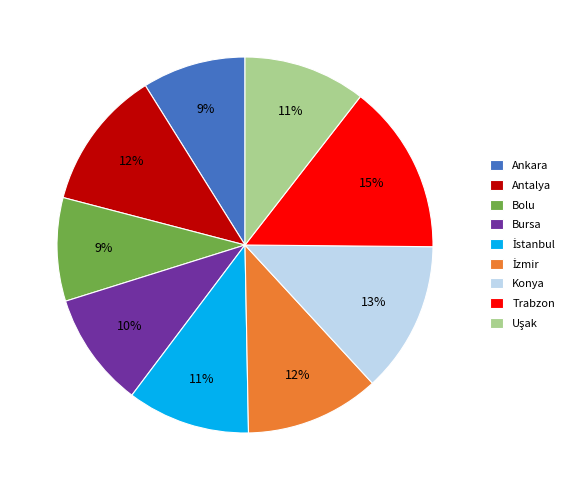

Which slice is the largest?

Trabzon